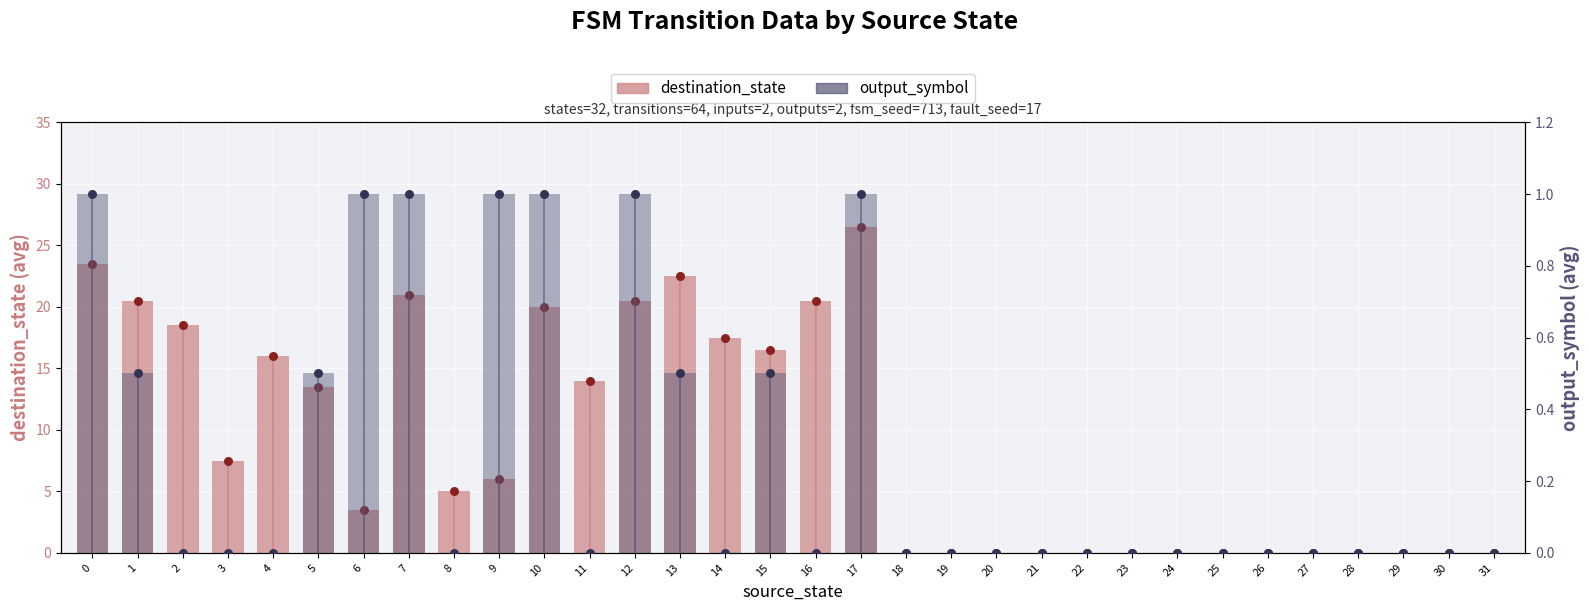

Which series has the widest spread of Y values?

destination_state